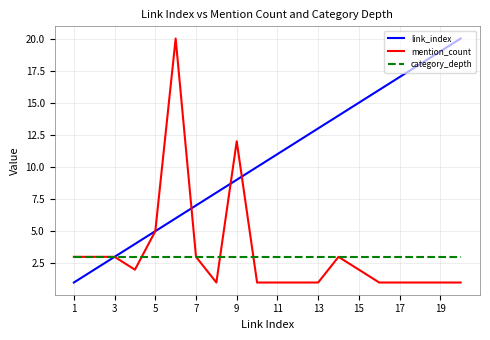

Which series has the largest total across all categories?

link_index